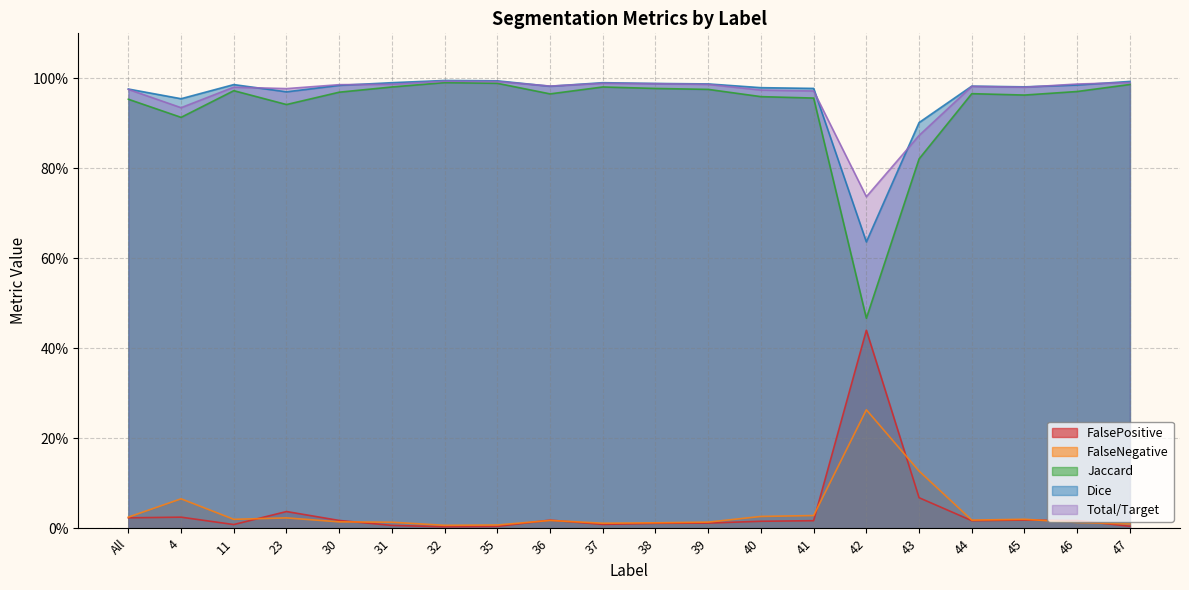

True or false: Total/Target has a value of 0.9 at 43.

True